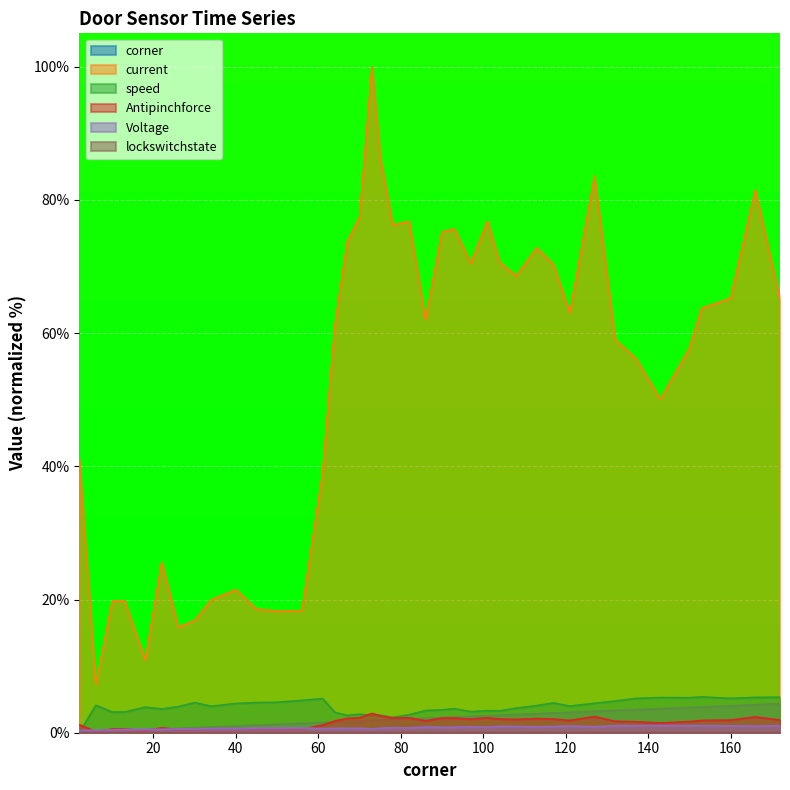

What is the average value of the speed series?

3.9